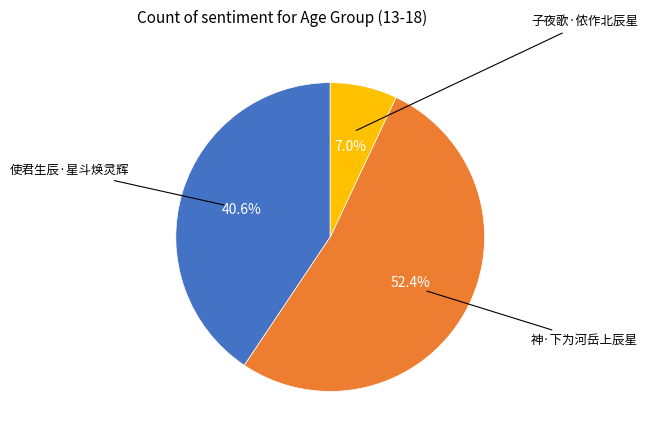

Does any single category account for the majority?

Yes